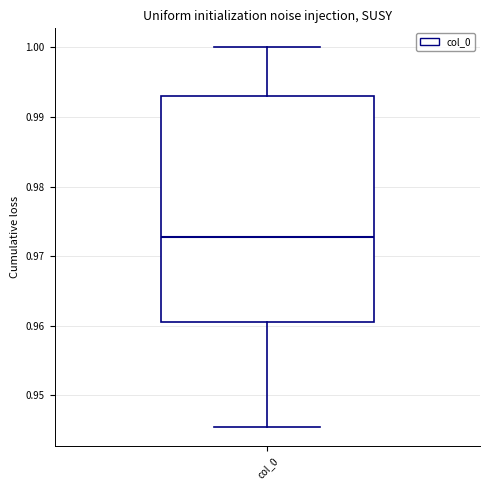

Transcribe this box plot: give where the median line is, the range the box spans, and where the two whiskers end, as read against the y-axis. The values are not printed on the chart, so give them approximately, as read against the axis.

median 0.973, box 0.961 to 0.993, whiskers 0.945 to 1.000